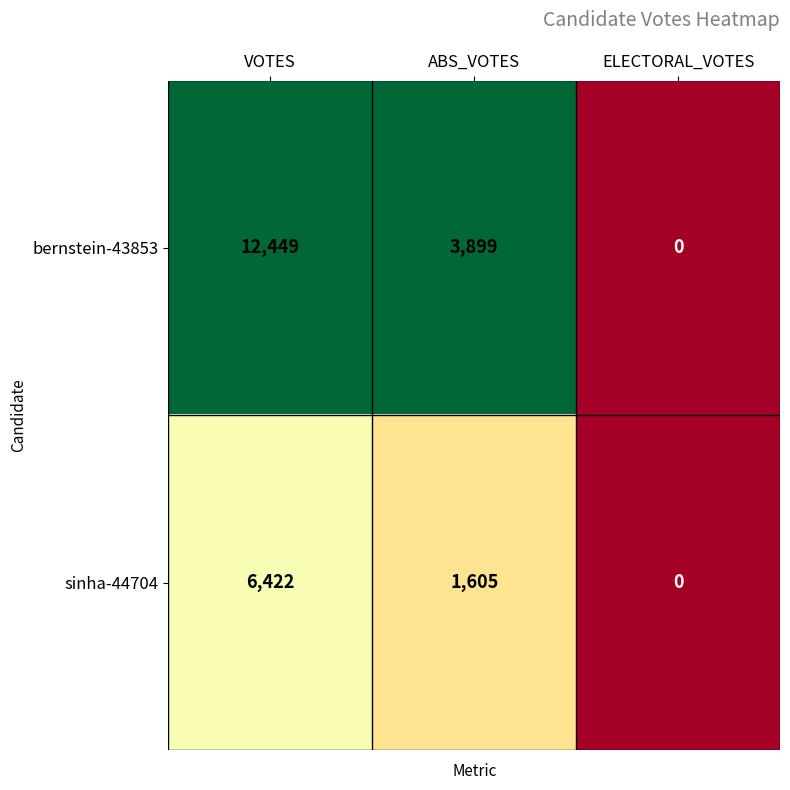

True or false: sinha-44704 has a value of 6422 at VOTES.

True